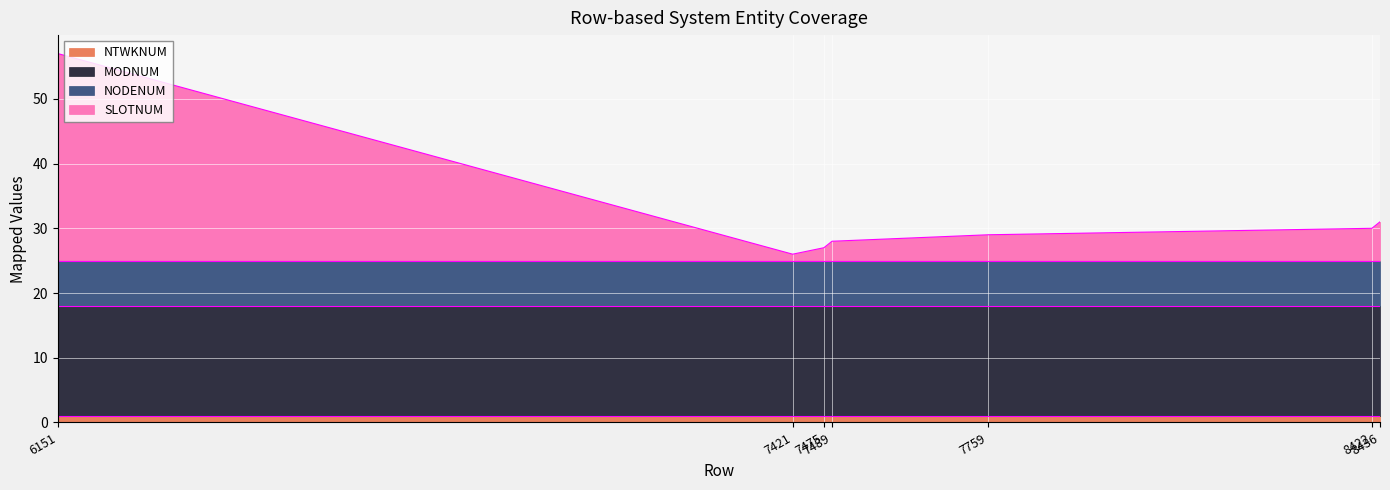

Where is the first local minimum for SLOTNUM?

7421